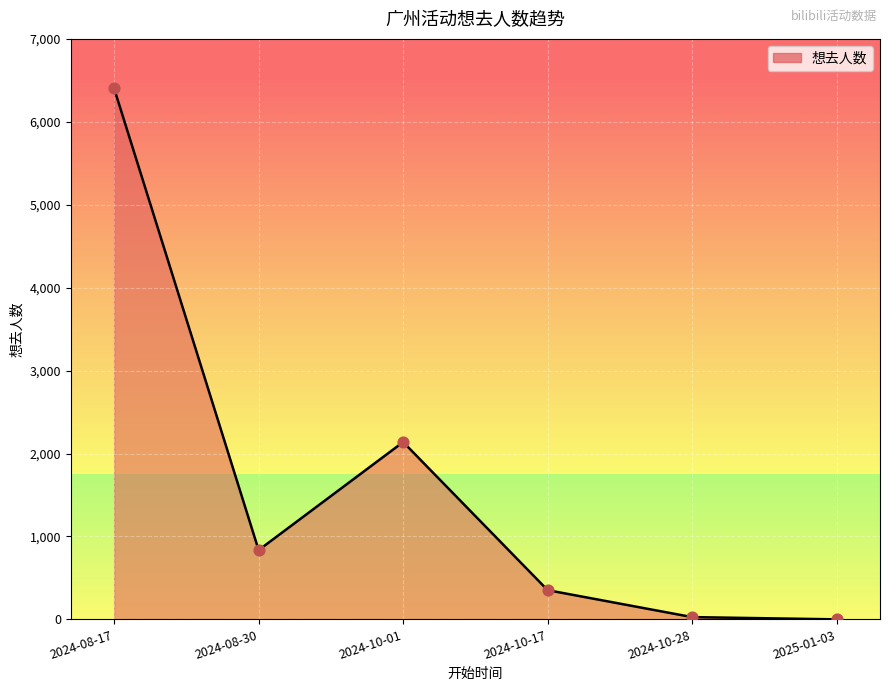

What is the change in value from 2024-08-17 to 2024-10-01?

-4264